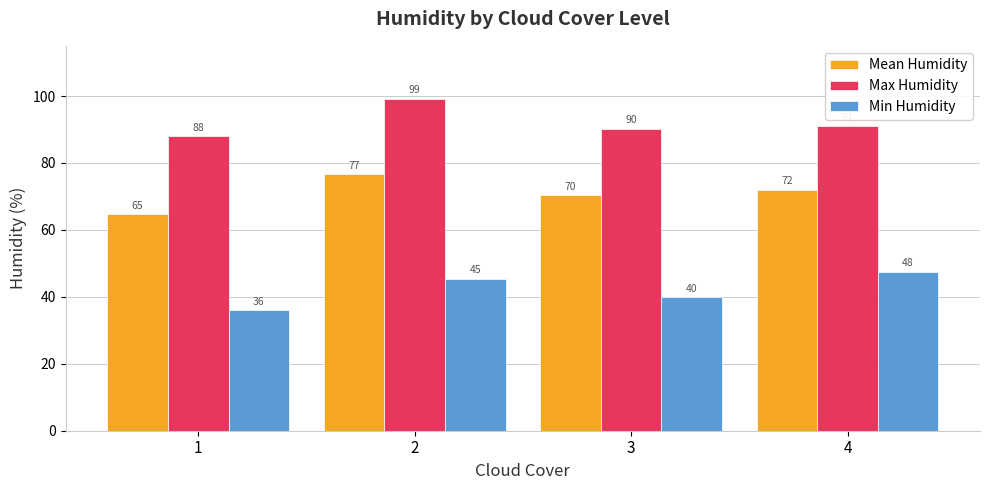

At how many categories does at least one series exceed 58?

4